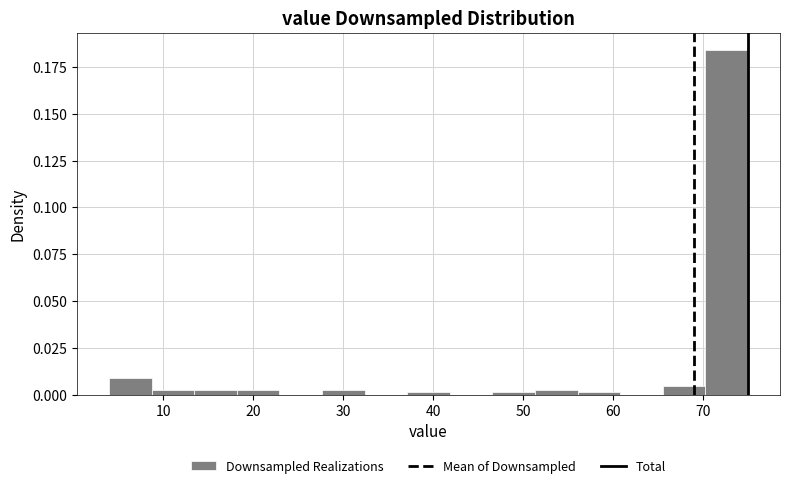

Reading left to right, list every bar in this chart as the range it spans on the x-axis followed by its height. Neither the bar edges nor the heights are printed on the chart, so give them approximately, as read against the axes.

4 to 9: 0.010
9 to 13: under 0.005
13 to 18: under 0.005
18 to 23: under 0.005
23 to 28: 0
28 to 32: under 0.005
32 to 37: 0
37 to 42: under 0.005
42 to 47: 0
47 to 51: under 0.005
51 to 56: under 0.005
56 to 61: under 0.005
61 to 66: 0
66 to 70: under 0.005
70 to 75: 0.185